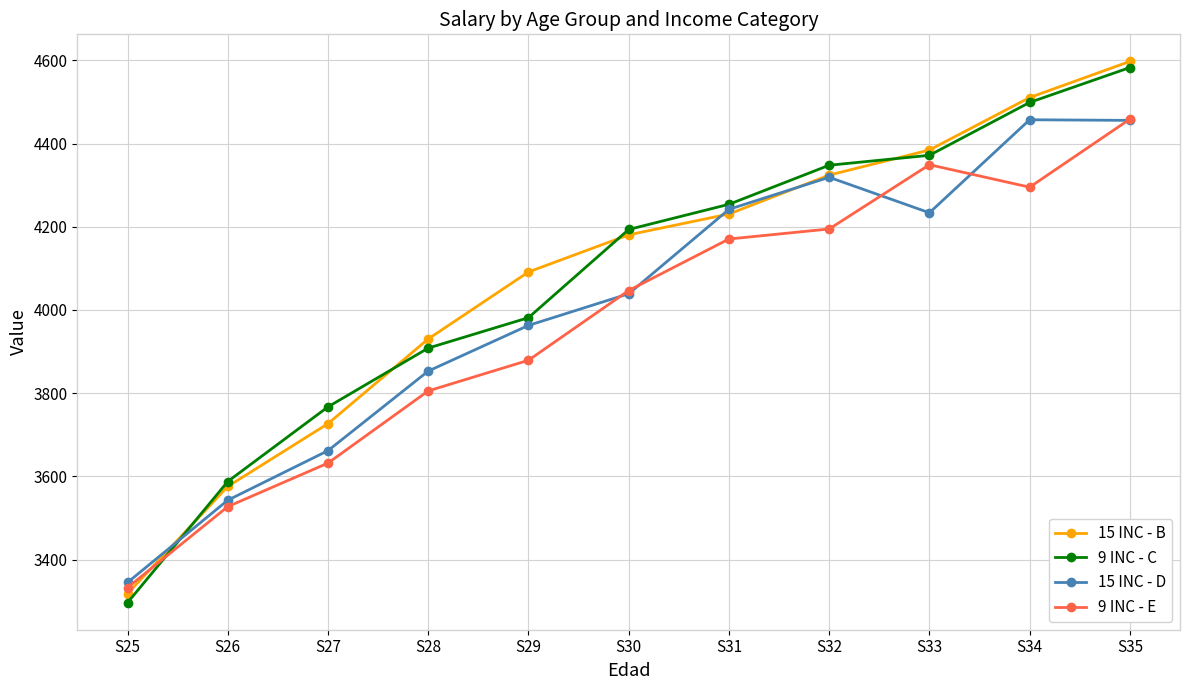

How many lines are shown in the chart?

4